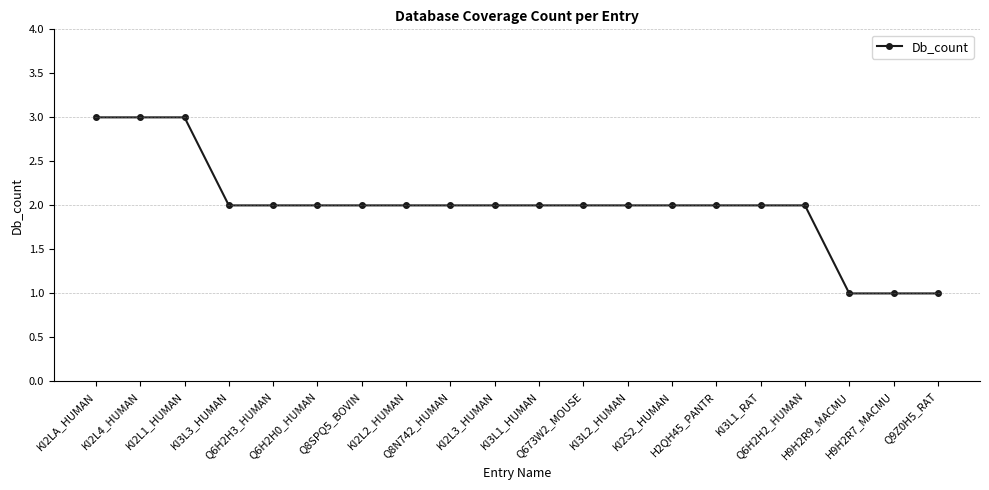

How many distinct data groups are displayed?

1